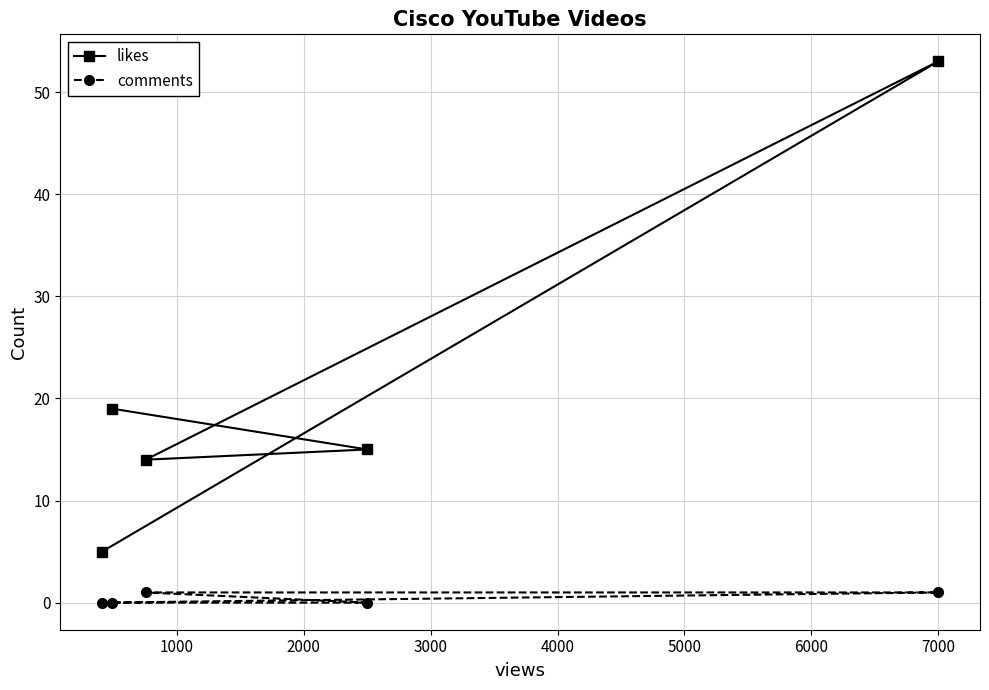

Which series changed the most between 0 and 2000?

likes